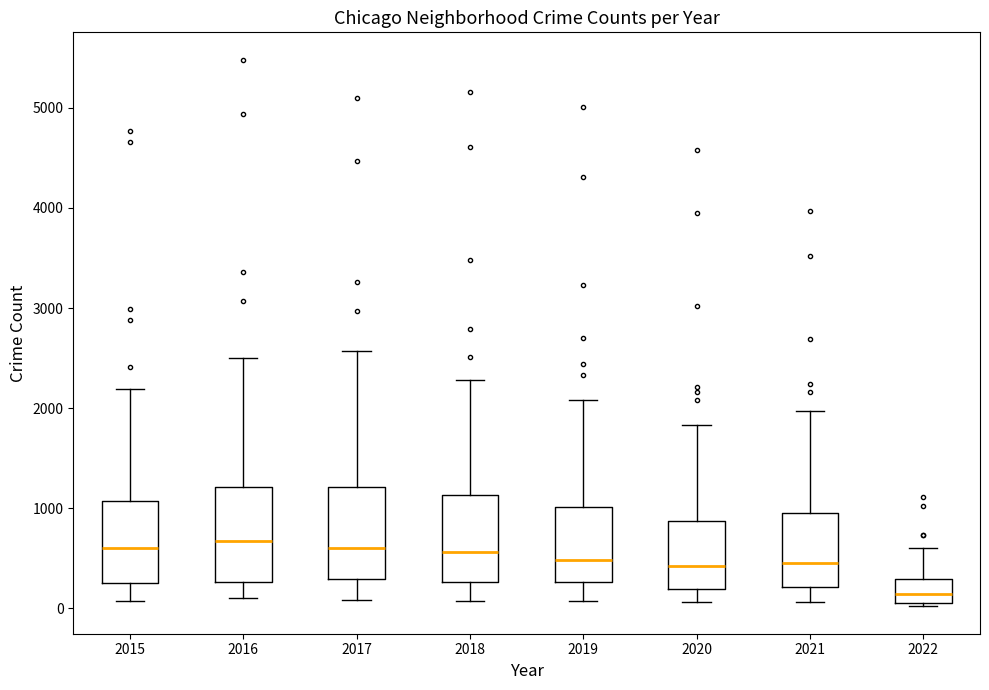

Which box's median line is the lowest?

2022